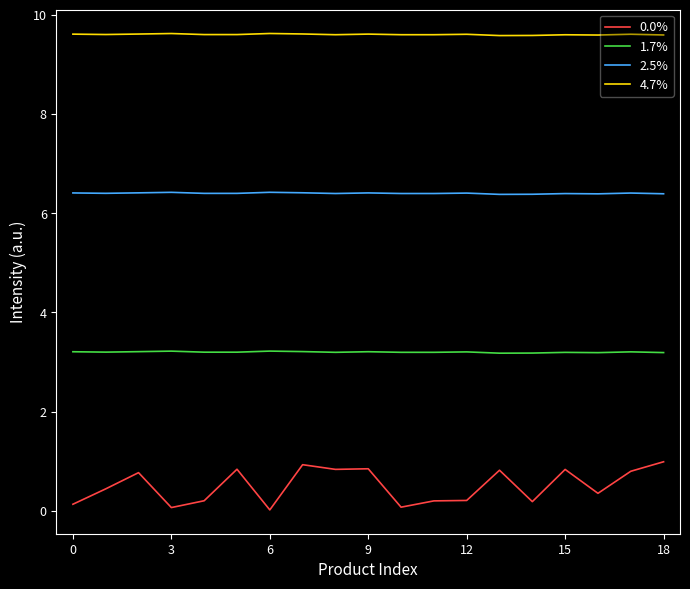

What is the maximum value for 4.7%?

9.6